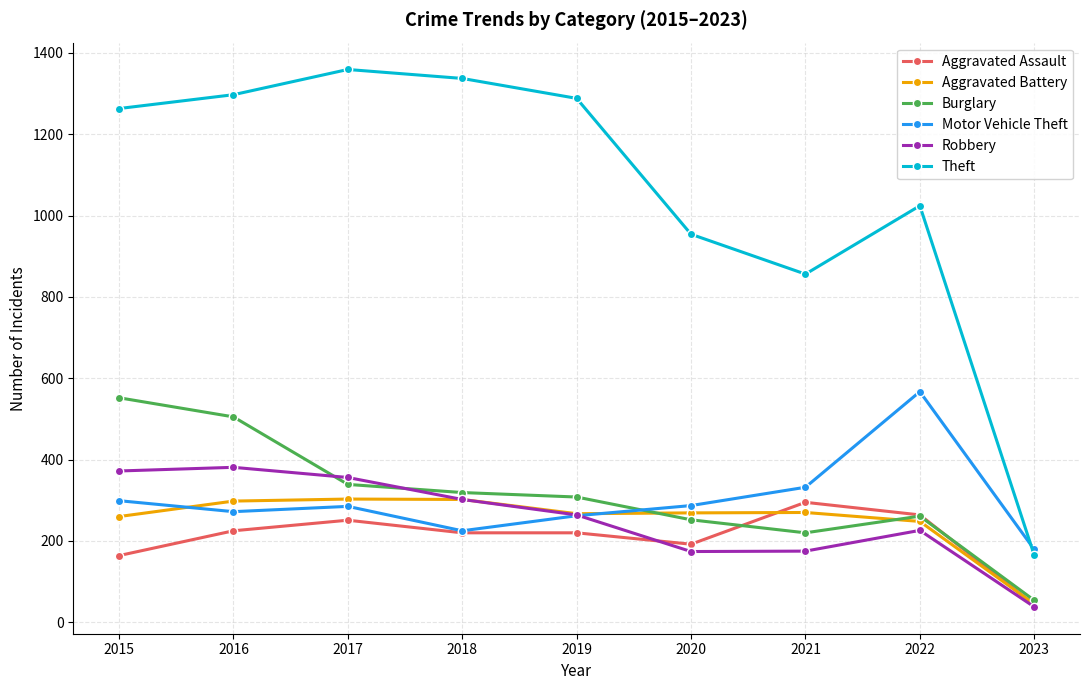

The Aggravated Assault series shows 294 at 2018. True or false?

False